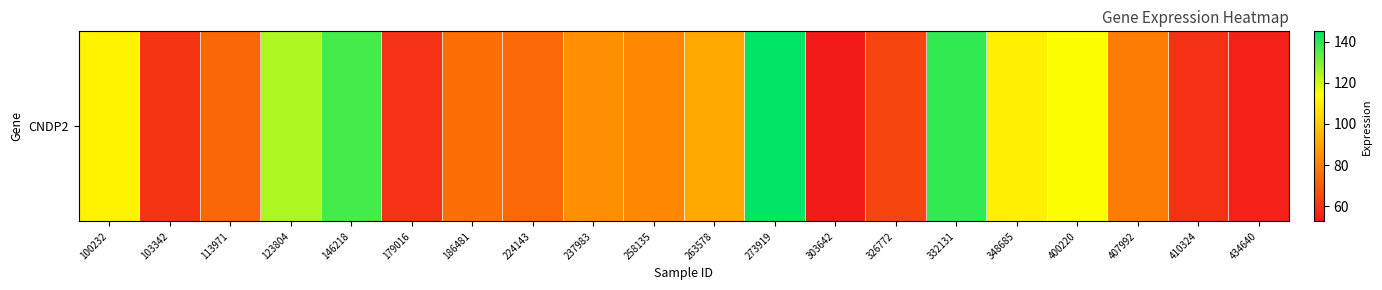

The chart shows a value of 111.1 at 100232. True or false?

True